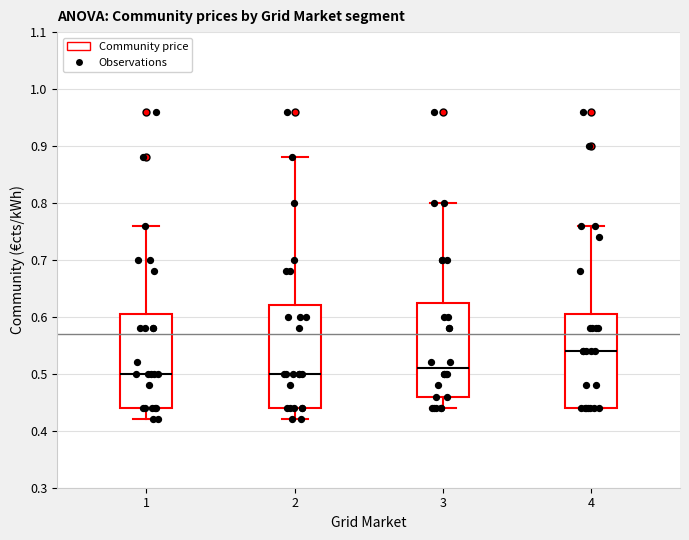

Reading left to right, transcribe this box plot: for each box, give where its median line is, the range the box spans, and where its two whiskers end, as read against the y-axis. The values are not printed on the chart, so give them approximately, as read against the axis.

1: median 0.50, box 0.44 to 0.61, whiskers 0.42 to 0.76
2: median 0.50, box 0.44 to 0.62, whiskers 0.42 to 0.88
3: median 0.51, box 0.46 to 0.63, whiskers 0.44 to 0.80
4: median 0.54, box 0.44 to 0.61, whiskers 0.44 to 0.76